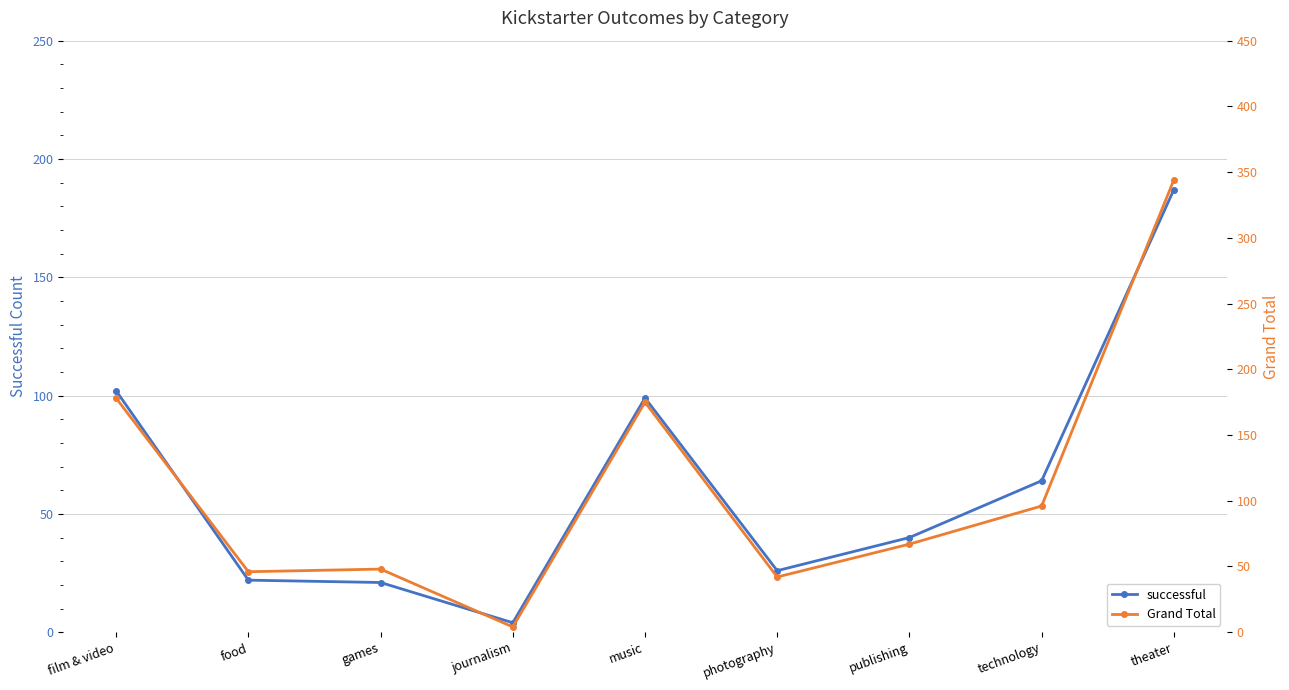

What is the lowest value of the successful series?

4